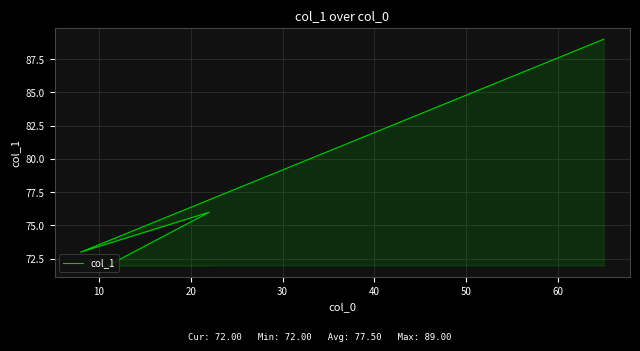

Where is the data nearest to the value 80?

20